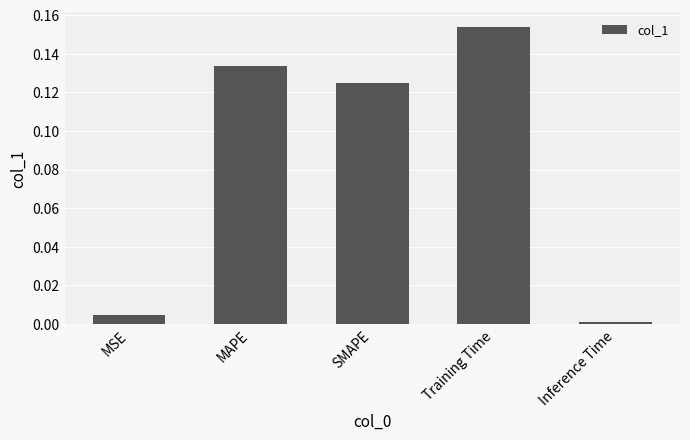

List the labels in order of value, largest first.

Training Time, MAPE, SMAPE, MSE, Inference Time